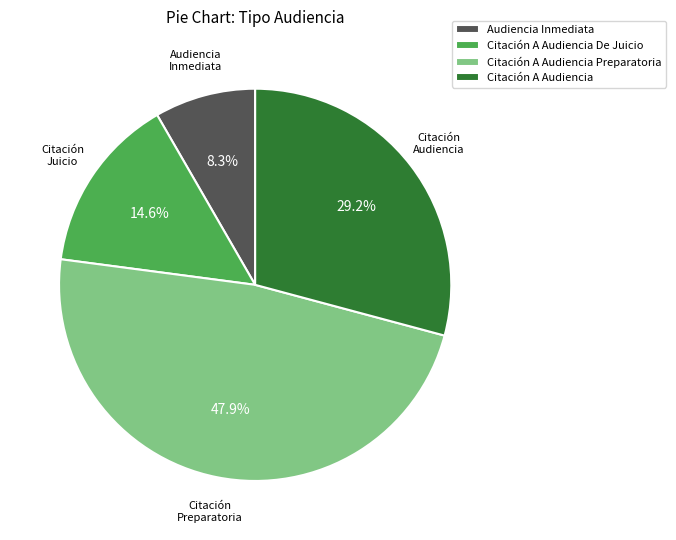

Between Audiencia Inmediata and Citación A Audiencia, which is larger?

Citación A Audiencia